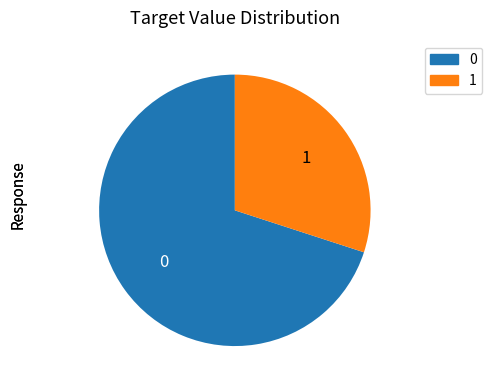

Count the number of slices in the pie.

2